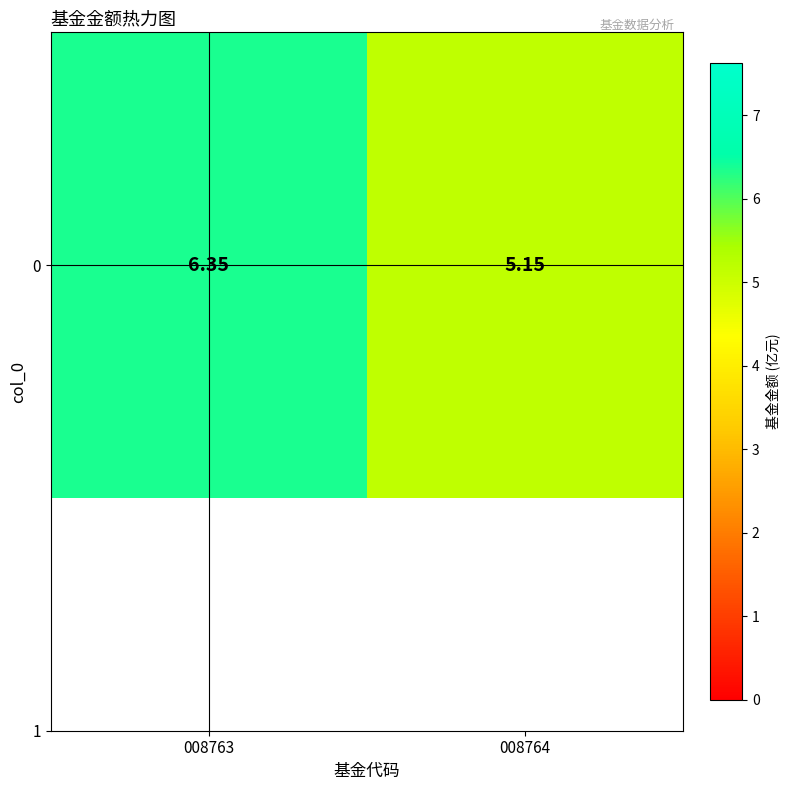

What is the difference between the values at 008764 and 008763?

1.2